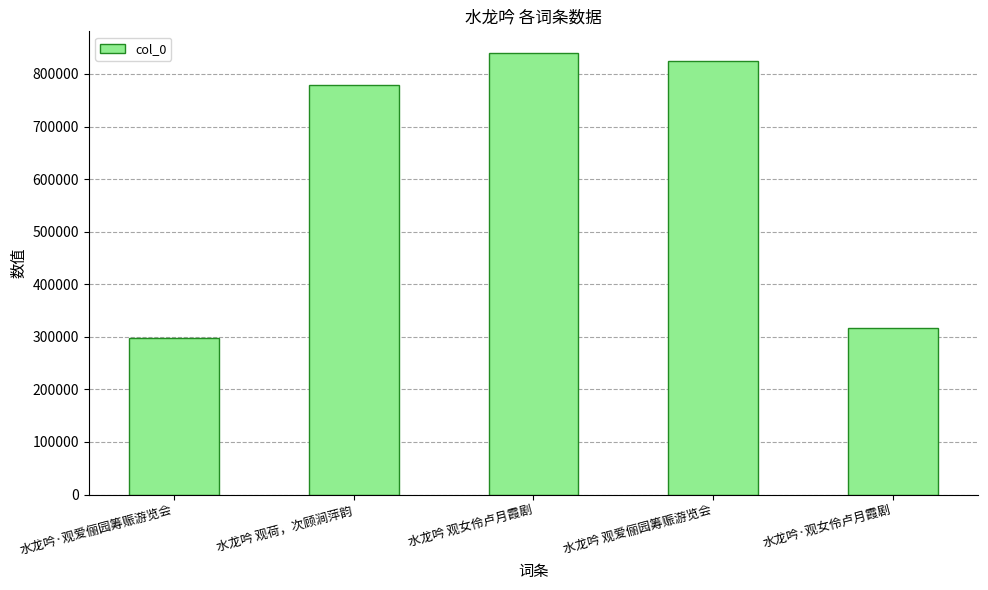

What is the sum of the values at 水龙吟 观荷，次顾涧萍韵 and 水龙吟·观女伶卢月霞剧?

1097085